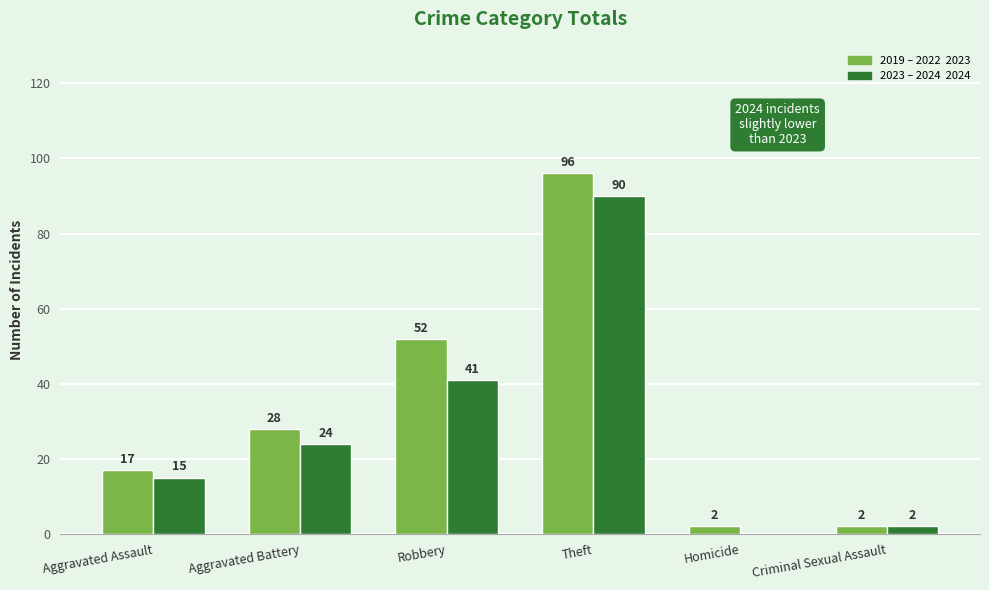

What is the greatest value displayed?

96